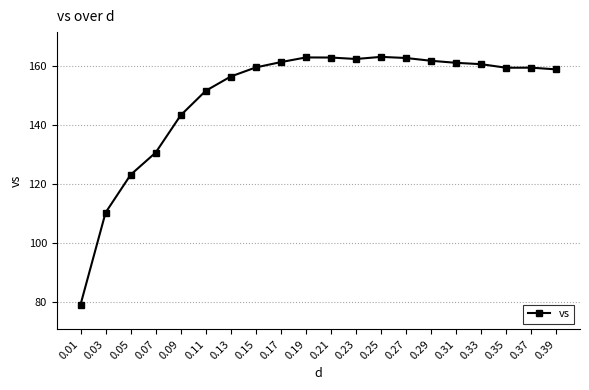

What value does the data have at 0.03?

110.3